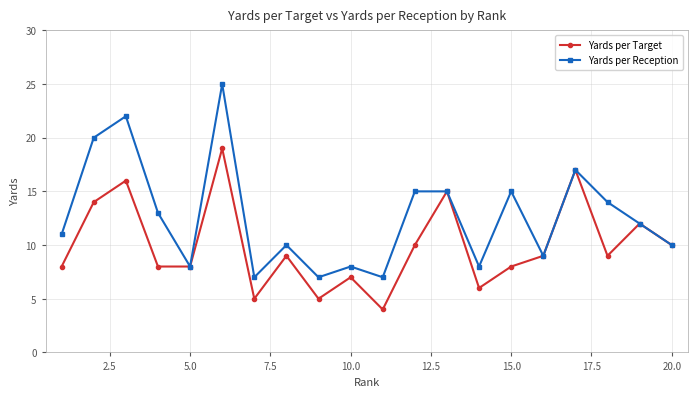

List the series in order of their peak value, lowest first.

Yards per Target, Yards per Reception